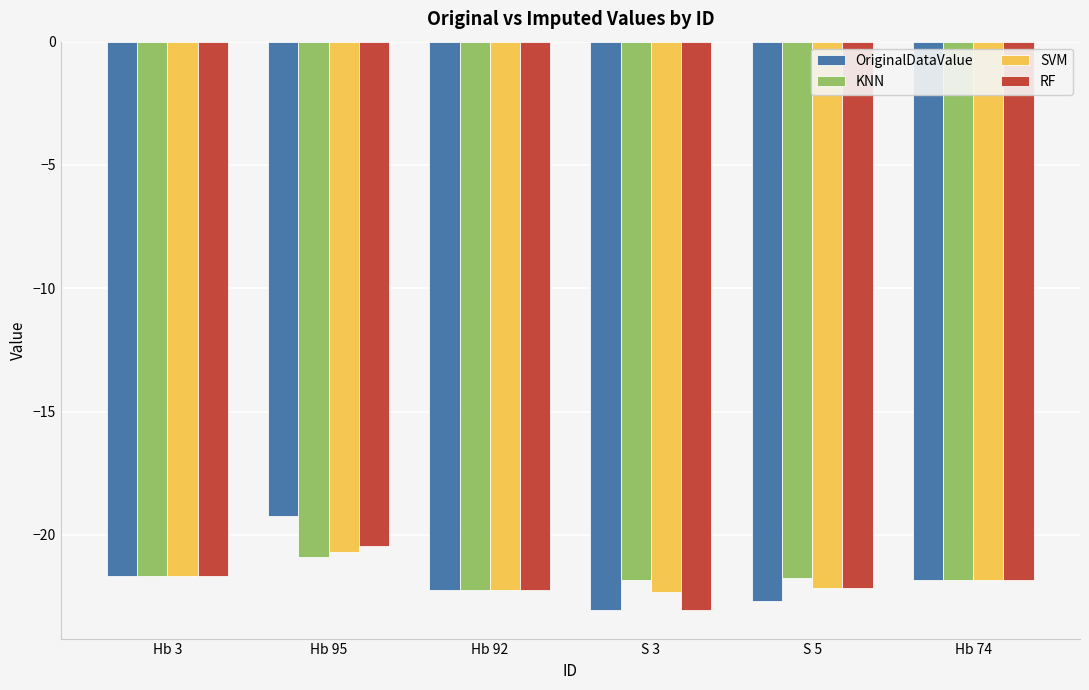

What is the greatest value displayed?

-19.2